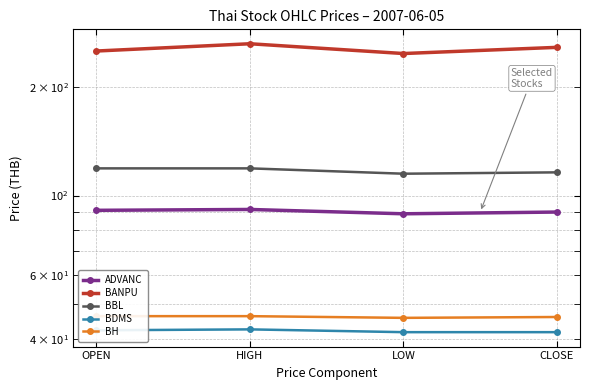

What is the sum of all BBL values?

469.0